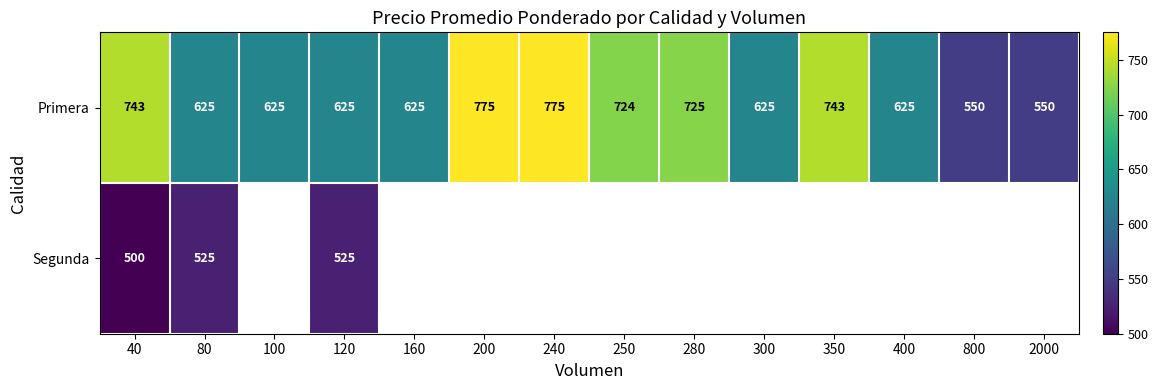

The value of Primera at 300 is 425. True or false?

False